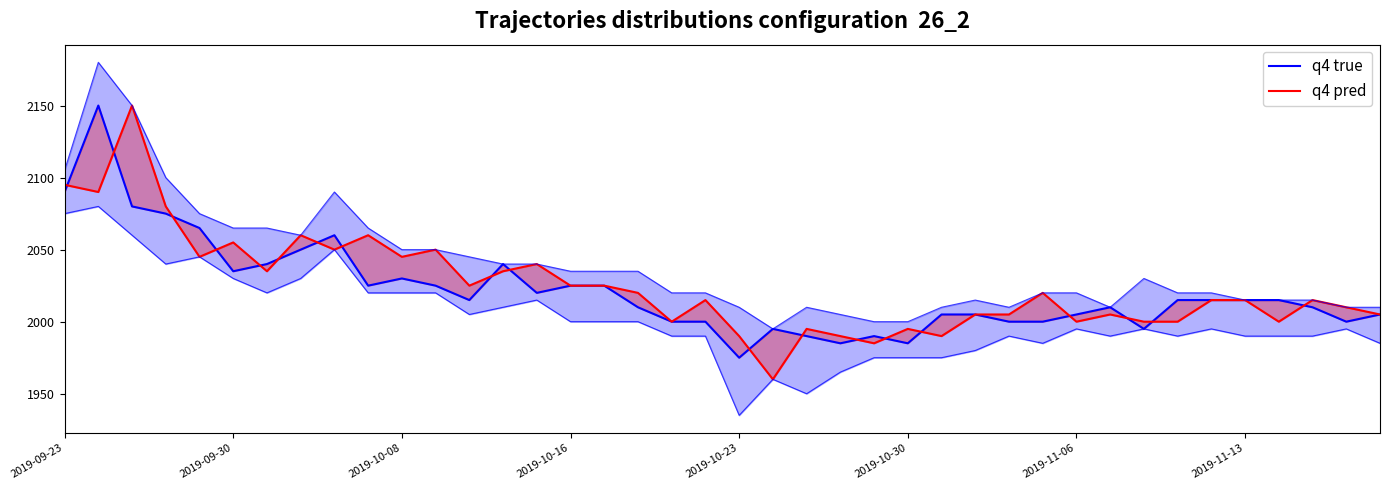

What is the average value of the q4 true series?

2022